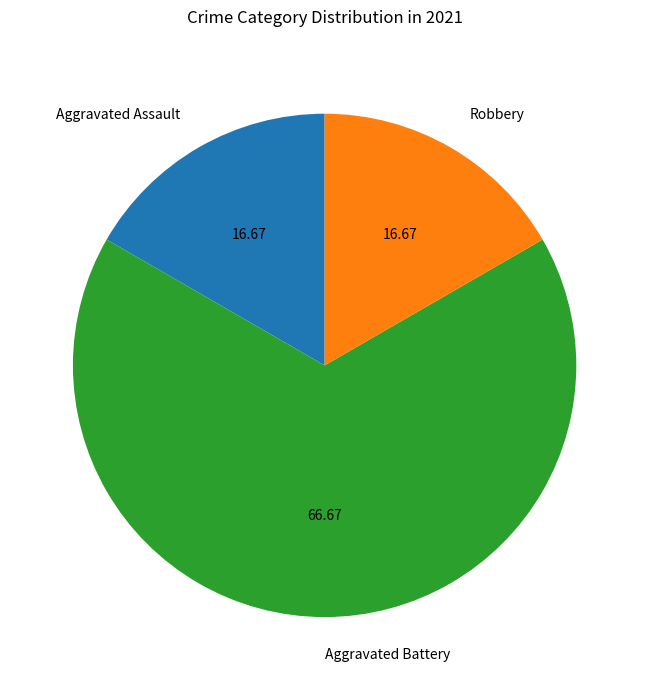

What is the ratio of the value at Aggravated Battery to the value at Robbery?

4.0